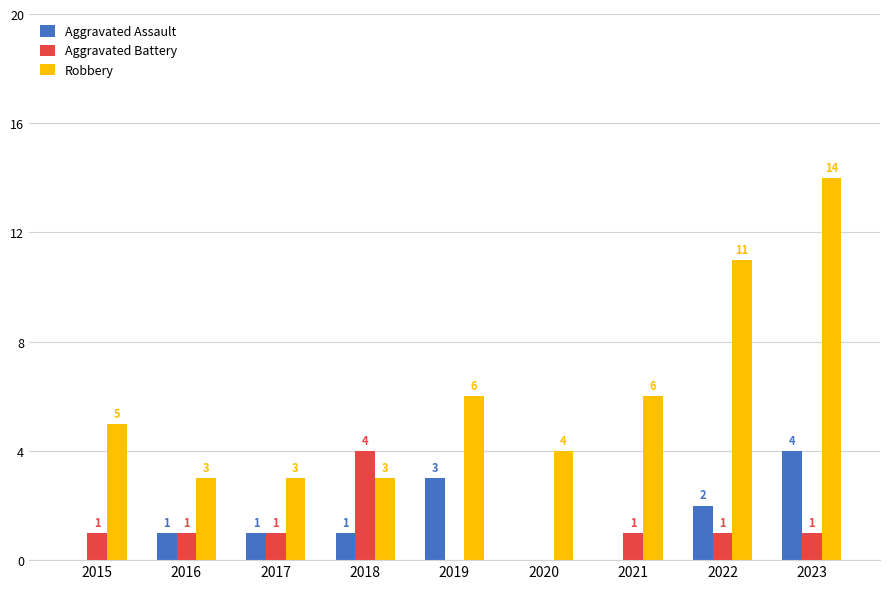

Are the bars grouped side by side (vs. stacked)?

Yes